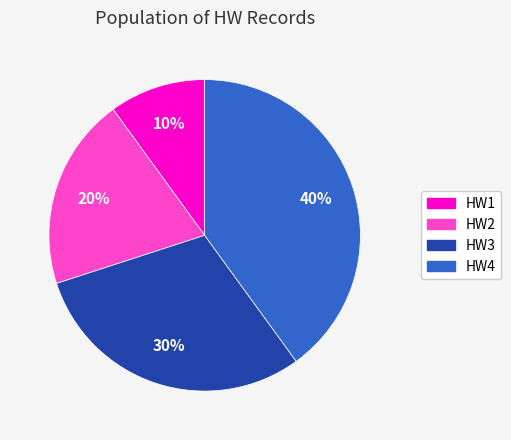

Between HW1 and HW2, which is larger?

HW2